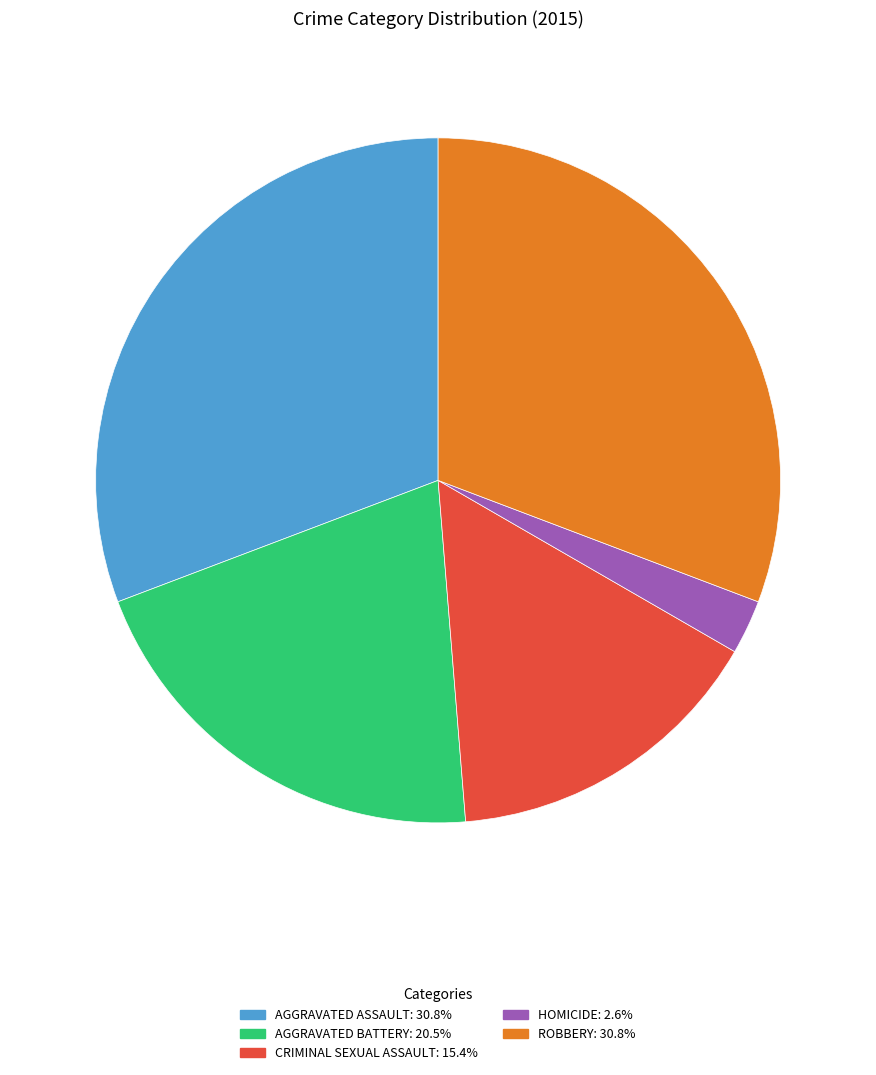

Is there a majority slice in this chart?

No